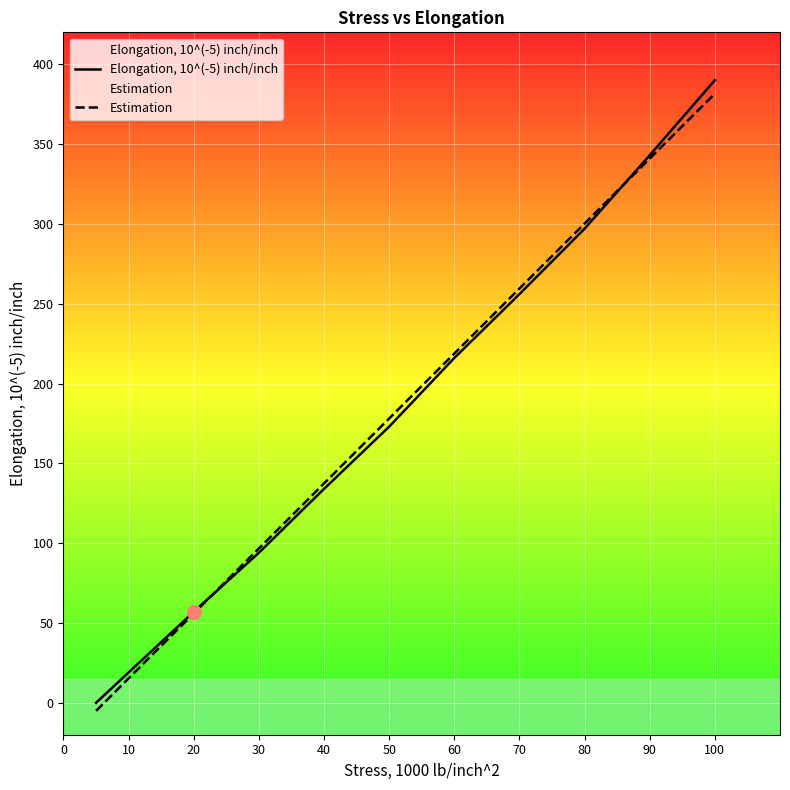

True or false: Estimation has a value of 31.1 at 40.

False